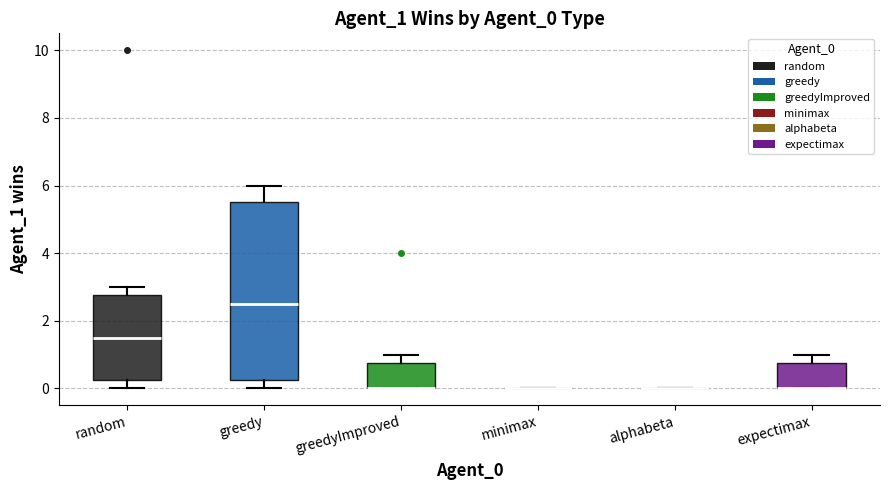

Reading left to right, transcribe this box plot: for each box, give where its median line is, the range the box spans, and where its two whiskers end, as read against the y-axis. The values are not printed on the chart, so give them approximately, as read against the axis.

random: median 1.6, box 0.2 to 2.8, whiskers 0.0 to 3.0
greedy: median 2.6, box 0.2 to 5.6, whiskers 0.0 to 6.0
greedyImproved: median 0.0 (drawn on the box's lower edge), box 0.0 to 0.8, whiskers 0.0 to 1.0
minimax: box collapsed to a line at 0.0, whiskers 0.0 to 0.0
alphabeta: box collapsed to a line at 0.0, whiskers 0.0 to 0.0
expectimax: median 0.0 (drawn on the box's lower edge), box 0.0 to 0.8, whiskers 0.0 to 1.0